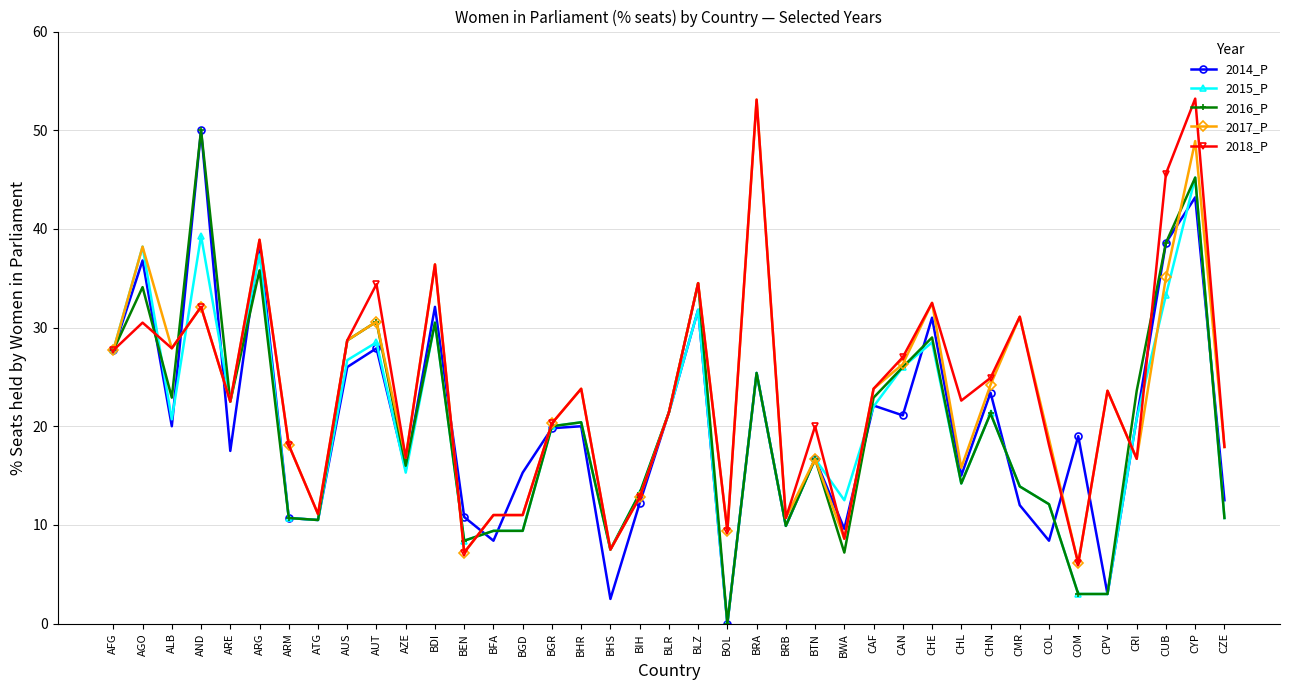

Is it true that 2018_P equals 12.2 at BTN?

False